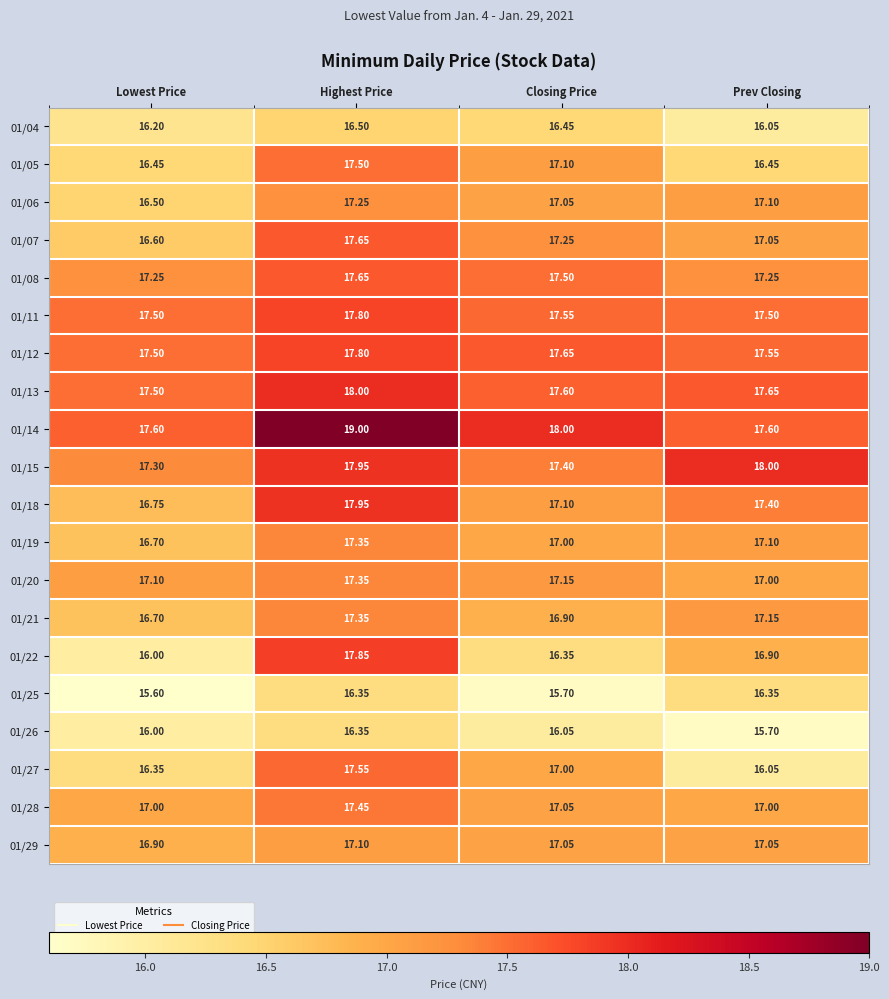

Which label corresponds to the largest value in the chart?

Highest Price